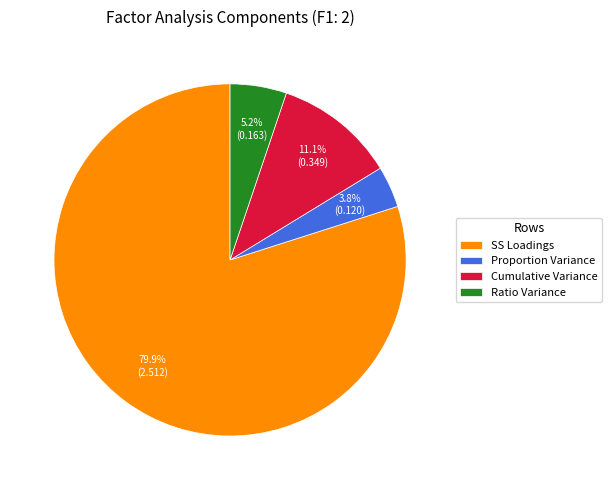

Between Proportion Variance and Cumulative Variance, which is larger?

Cumulative Variance